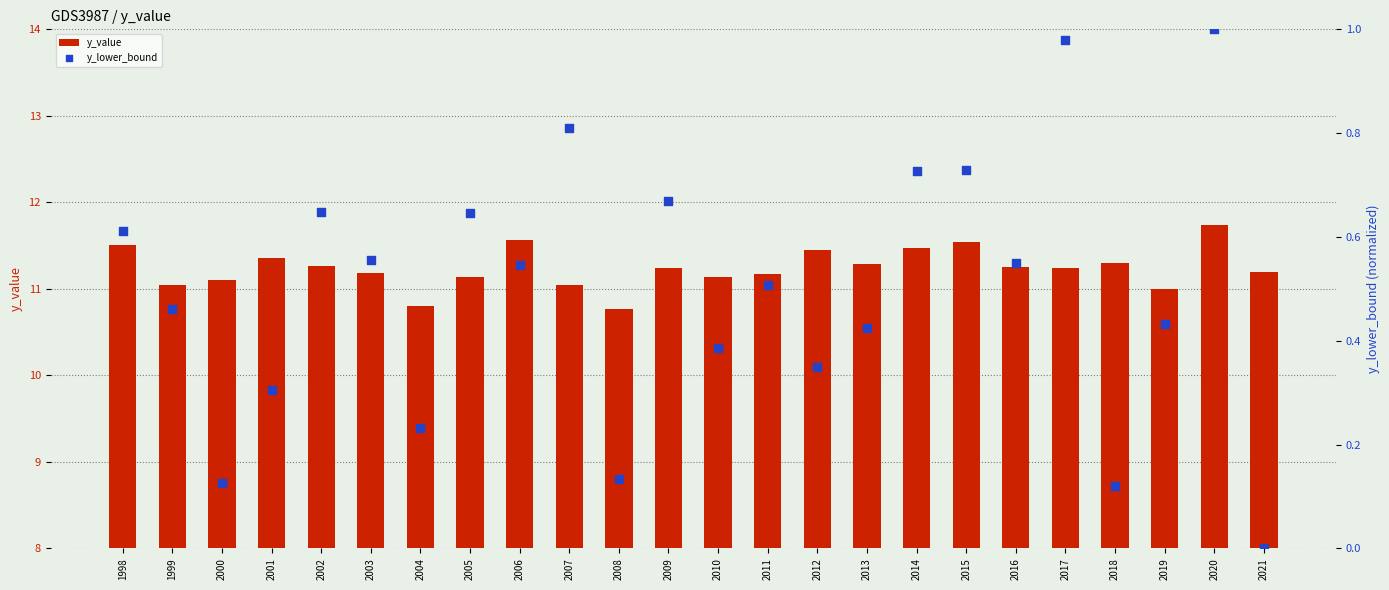

Which series reaches the maximum Y coordinate?

y_value